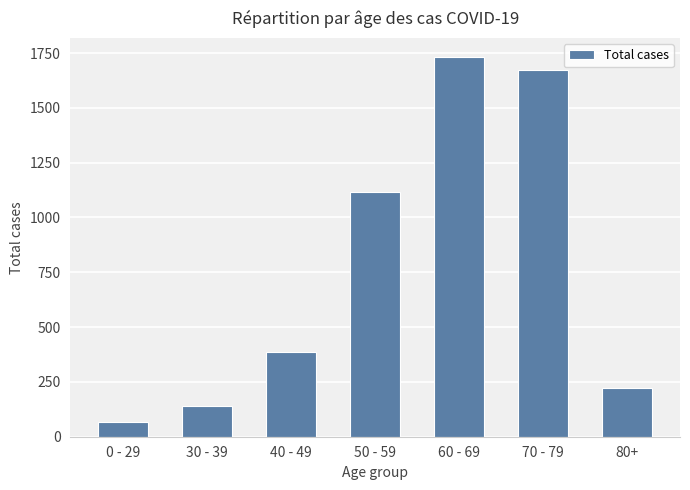

Reading left to right, list all the values displayed in this chart.

65	138	385	1115	1732	1671	224